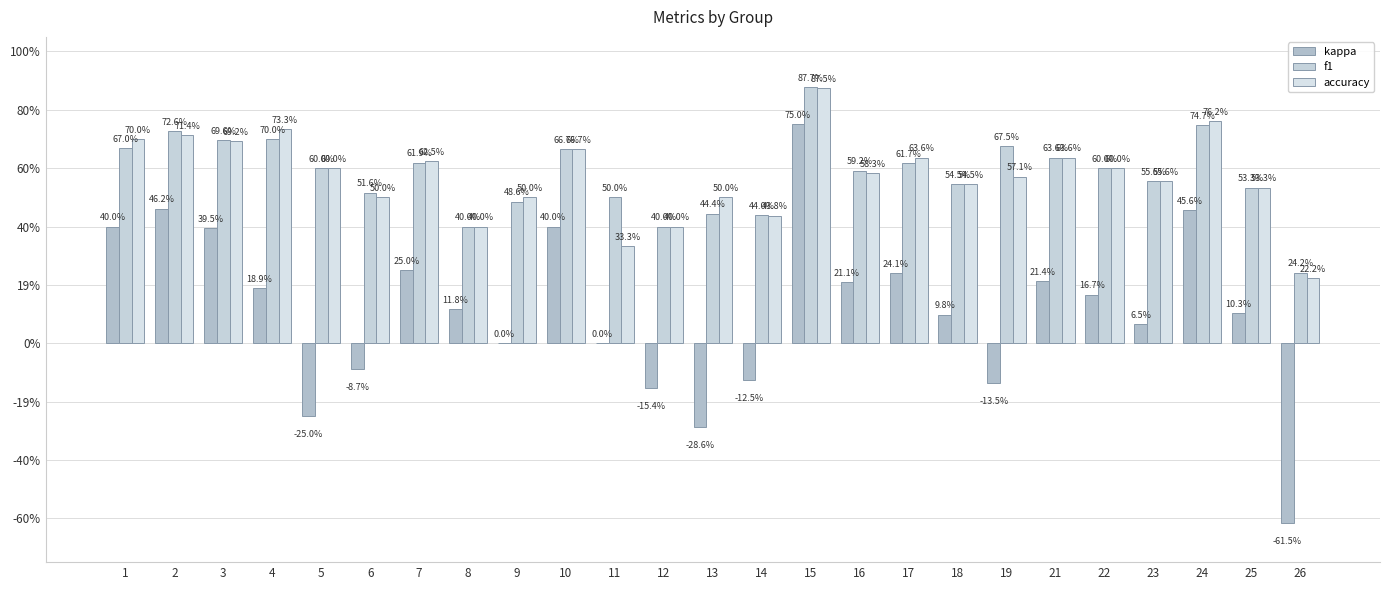

True or false: kappa has a value of 0.5 at 24.

True